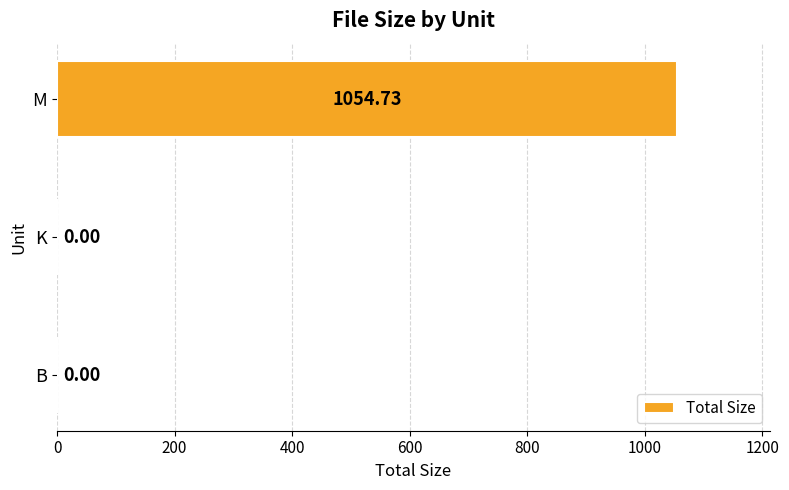

What is the sum of all values?

1054.7